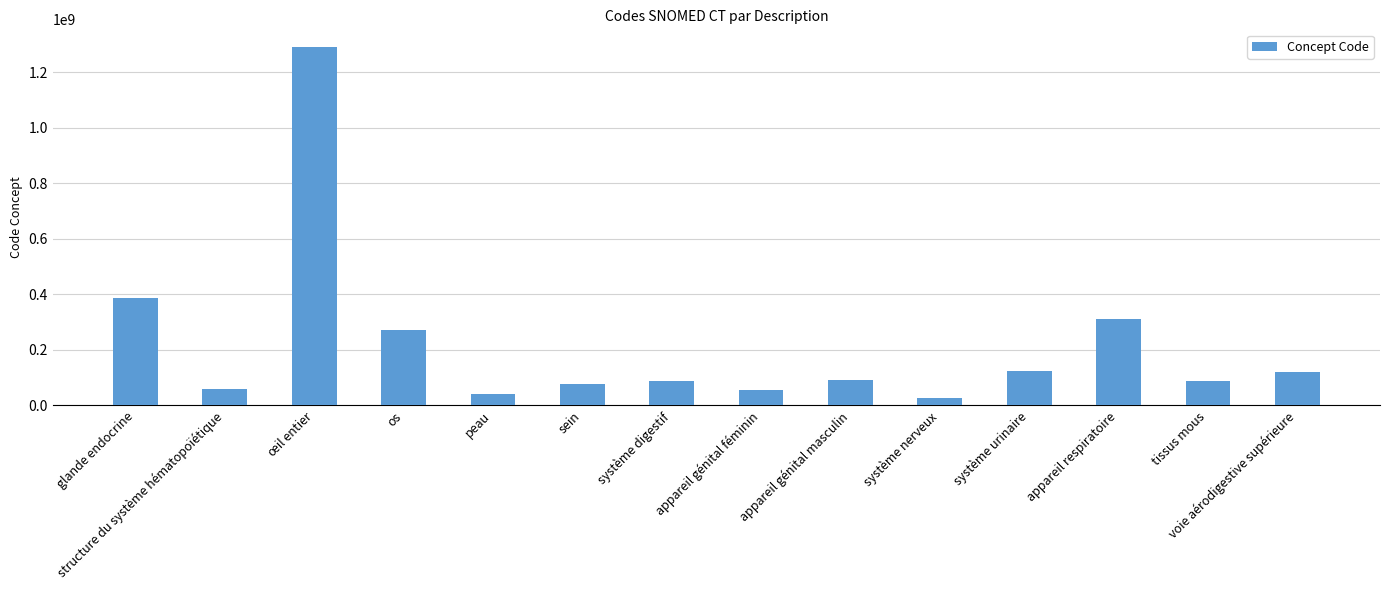

What is the ratio of the value at os to the value at système digestif?

3.1